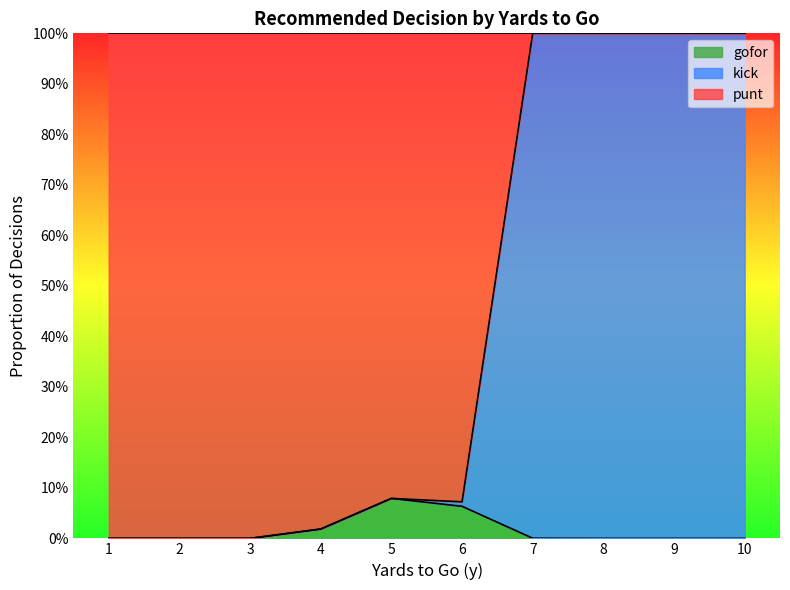

True or false: punt and gofor cross at least once.

False